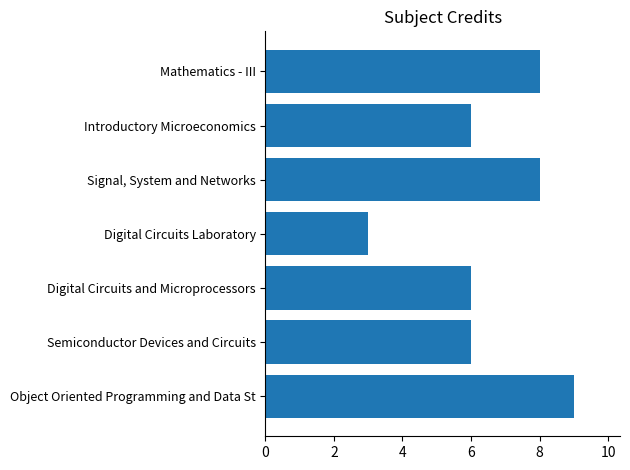

Reading top to bottom, extract all data points from this chart.

Mathematics - III=8	Introductory Microeconomics=6	Signal, System and Networks=8	Digital Circuits Laboratory=3	Digital Circuits and Microprocessors=6	Semiconductor Devices and Circuits=6	Object Oriented Programming and Data St=9